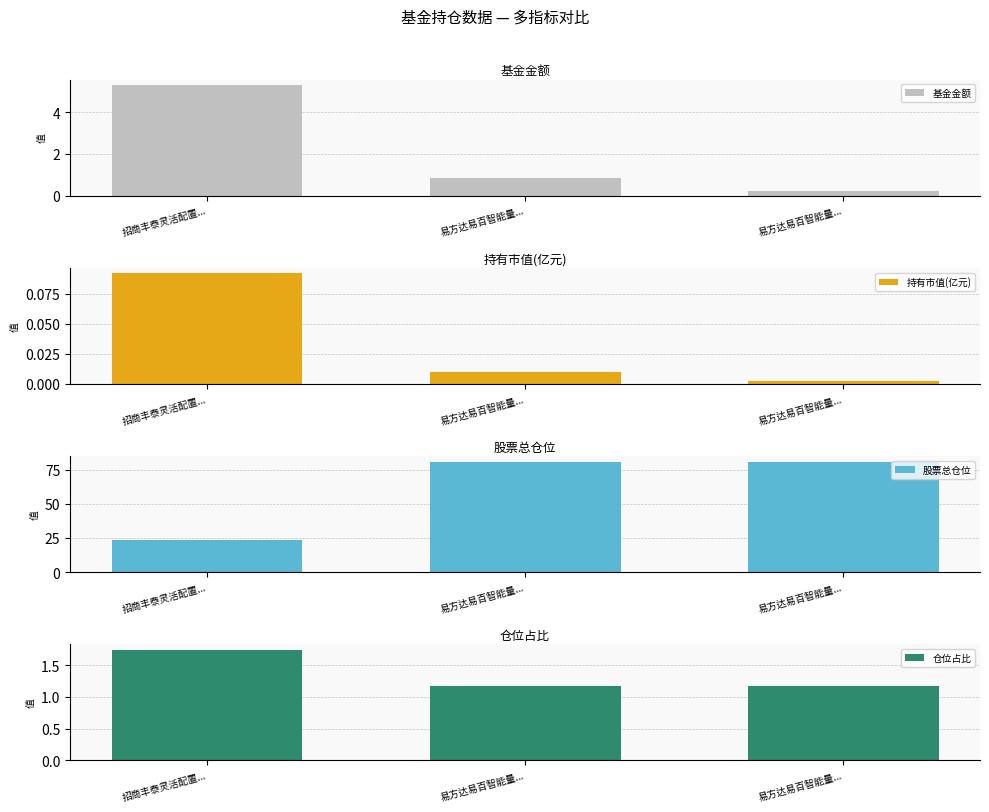

How many values in the 股票总仓位 series are below 80?

1